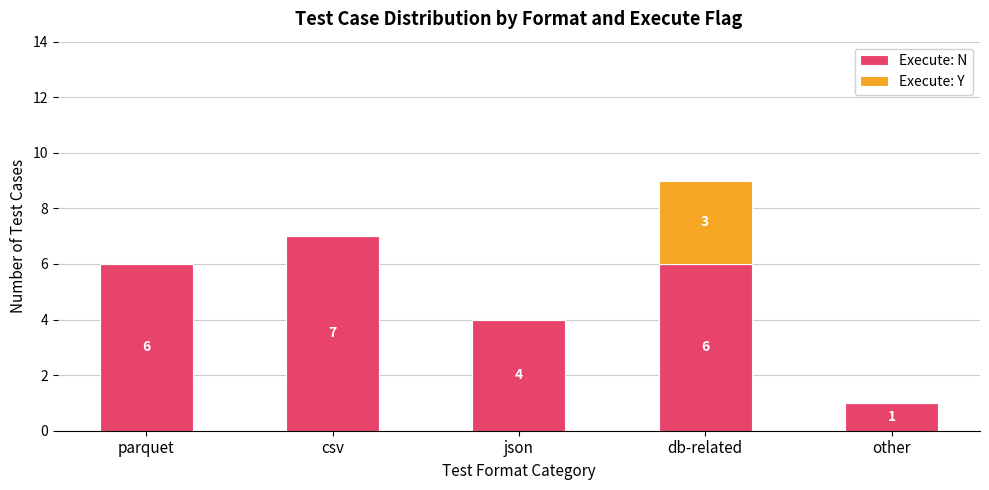

At which category is the sum across all series the highest?

db-related